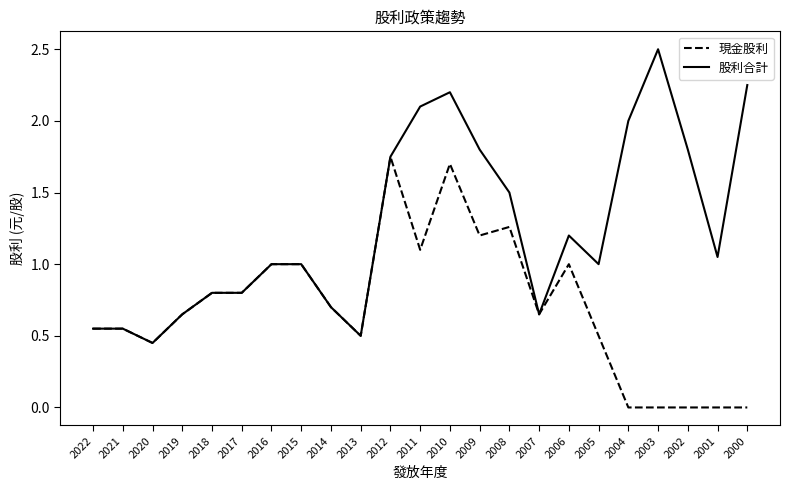

Which series has the largest range (max minus min)?

股利合計